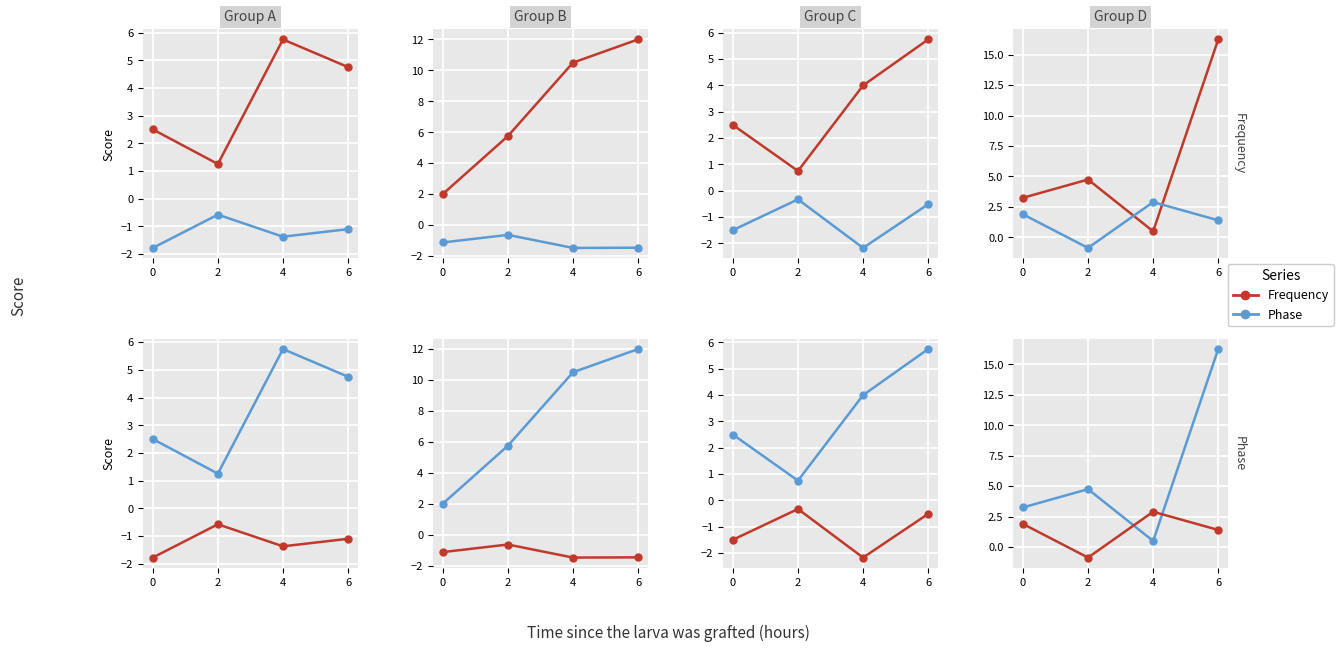

Is the value of Frequency at 2 greater than the value of Phase at 6?

Yes